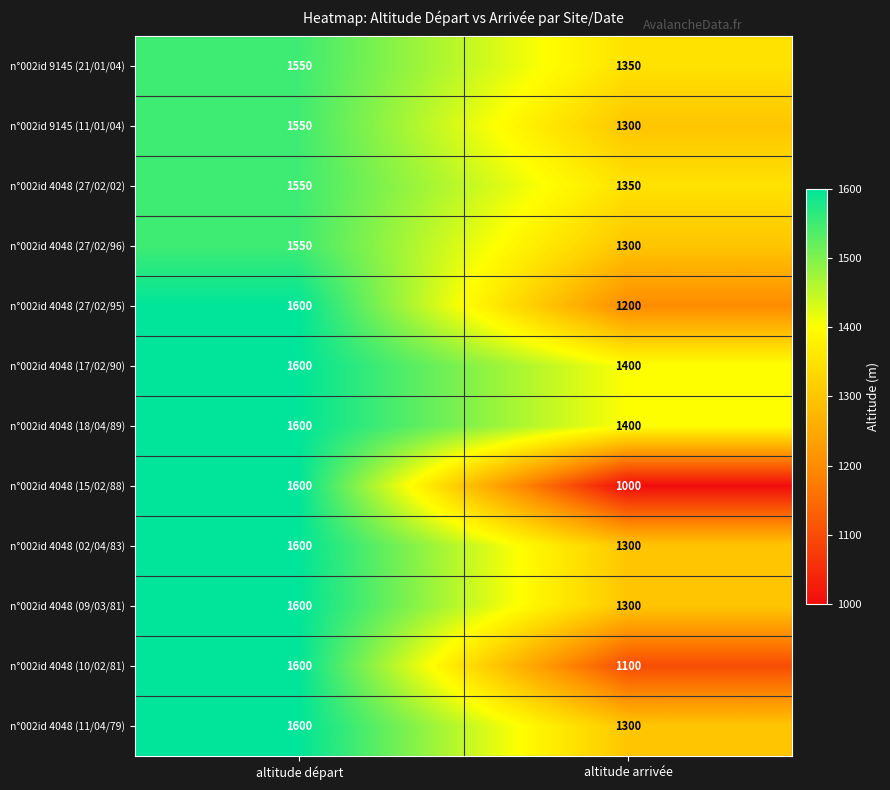

Which label corresponds to the smallest value in the chart?

altitude arrivée